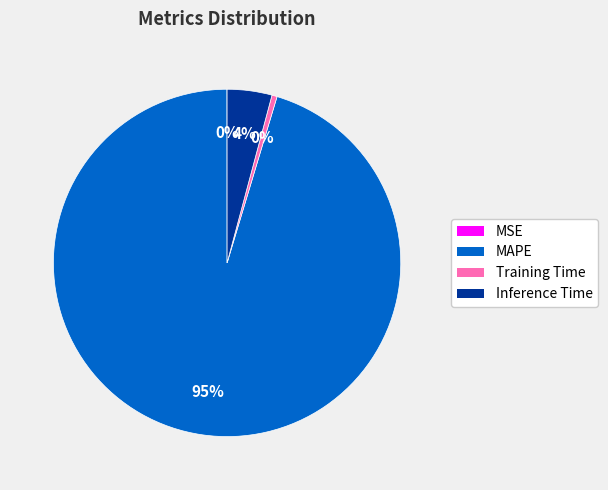

To the nearest percent, what is the average slice percentage?

25%